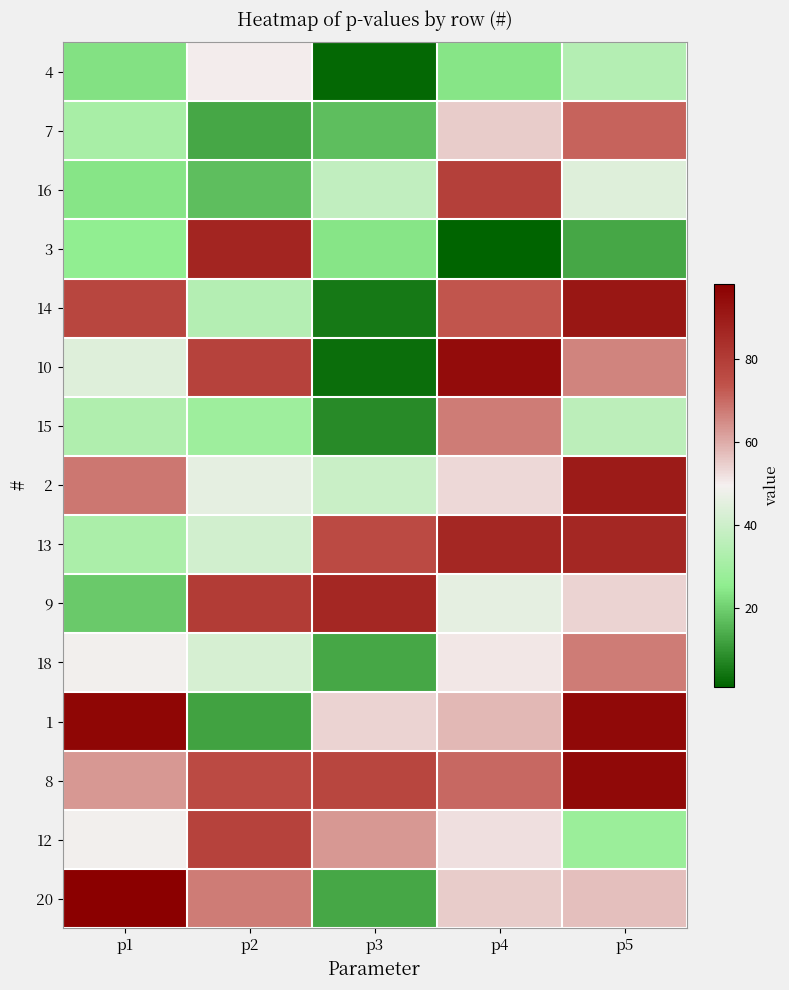

Reading right to left, extract all data points from this chart.

4: p5=34	p4=24	p3=2	p2=50	p1=23
7: p5=71	p4=55	p3=17	p2=13	p1=31
16: p5=44	p4=79	p3=37	p2=17	p1=24
3: p5=13	p4=1	p3=24	p2=87	p1=26
14: p5=91	p4=73	p3=5	p2=34	p1=77
10: p5=66	p4=94	p3=3	p2=78	p1=44
15: p5=36	p4=67	p3=8	p2=29	p1=33
2: p5=90	p4=53	p3=39	p2=46	p1=68
13: p5=86	p4=86	p3=76	p2=41	p1=32
9: p5=54	p4=46	p3=86	p2=80	p1=19
18: p5=67	p4=51	p3=13	p2=42	p1=49
1: p5=95	p4=58	p3=54	p2=12	p1=96
8: p5=95	p4=70	p3=77	p2=76	p1=63
12: p5=28	p4=52	p3=63	p2=78	p1=49
20: p5=57	p4=55	p3=13	p2=67	p1=98